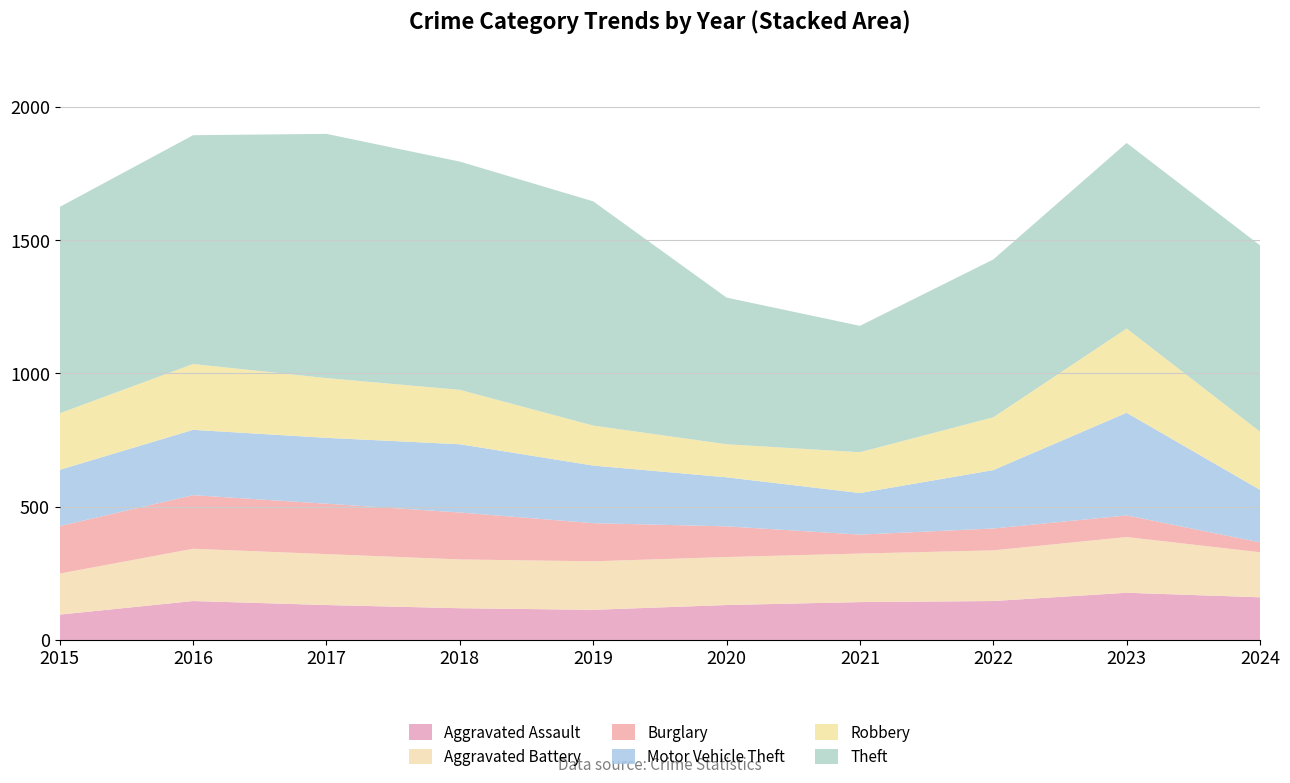

Reading left to right, transcribe all the data shown in this chart.

Aggravated Assault: 2015=95	2016=146	2017=131	2018=119	2019=113	2020=131	2021=142	2022=146	2023=177	2024=160
Aggravated Battery: 2015=154	2016=196	2017=191	2018=183	2019=182	2020=180	2021=182	2022=190	2023=209	2024=169
Burglary: 2015=178	2016=201	2017=189	2018=176	2019=143	2020=115	2021=71	2022=82	2023=81	2024=37
Motor Vehicle Theft: 2015=211	2016=245	2017=247	2018=256	2019=216	2020=184	2021=156	2022=219	2023=385	2024=197
Robbery: 2015=212	2016=247	2017=224	2018=204	2019=150	2020=124	2021=153	2022=198	2023=316	2024=218
Theft: 2015=774	2016=858	2017=916	2018=856	2019=841	2020=550	2021=474	2022=592	2023=696	2024=699